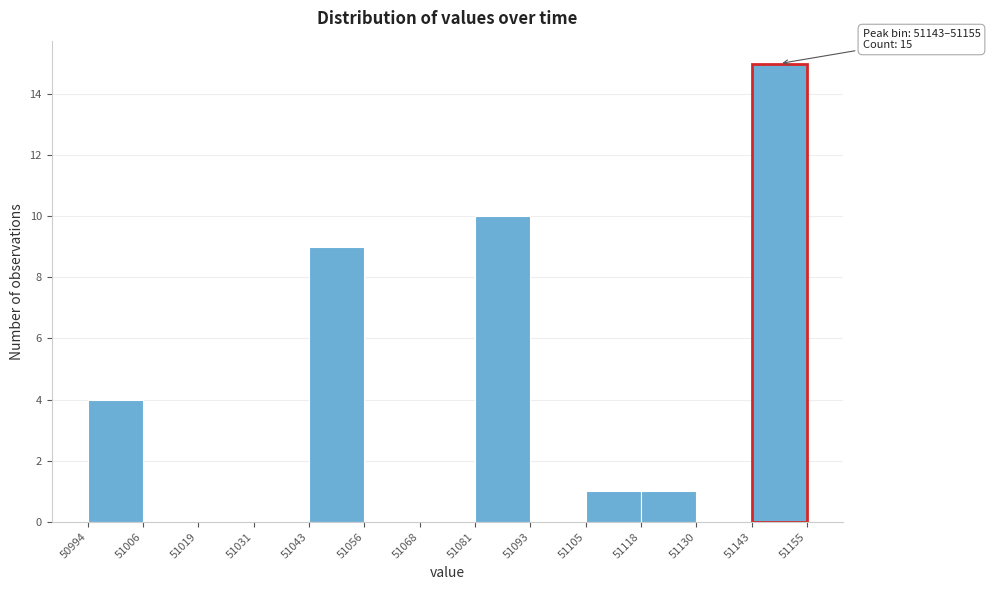

Which range on the x-axis has the tallest bar?

51143 to 51155